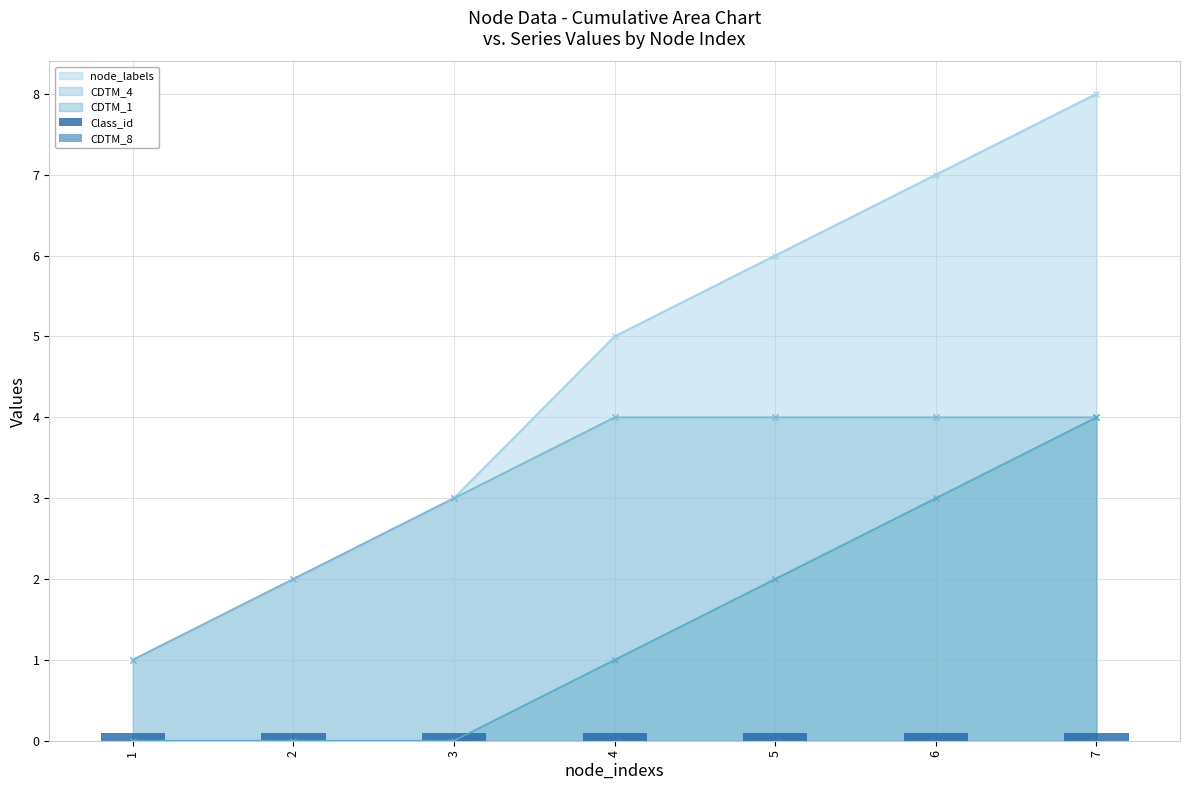

True or false: Class_id has a value of 0.0 at 6.

False